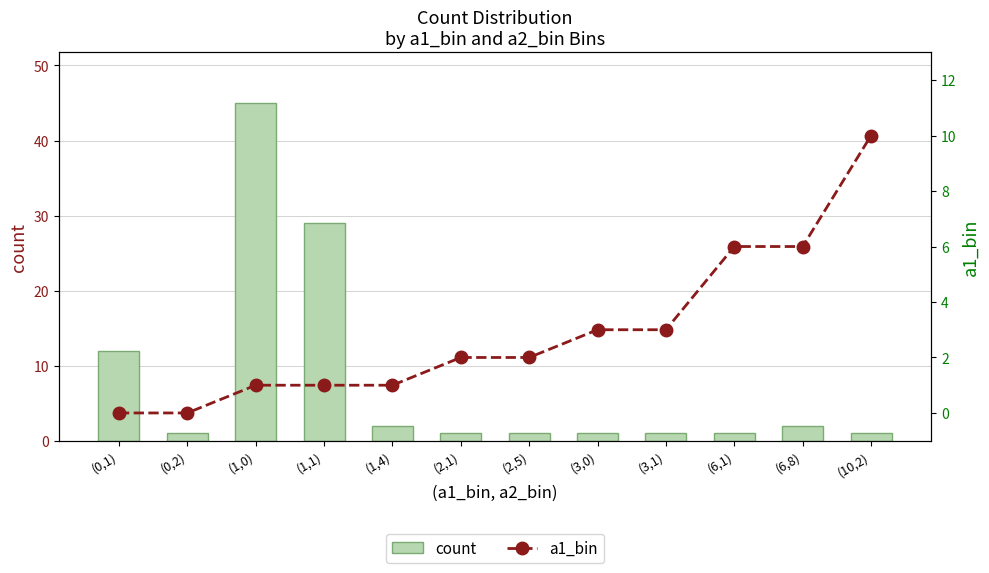

How many groups of bars are there?

12